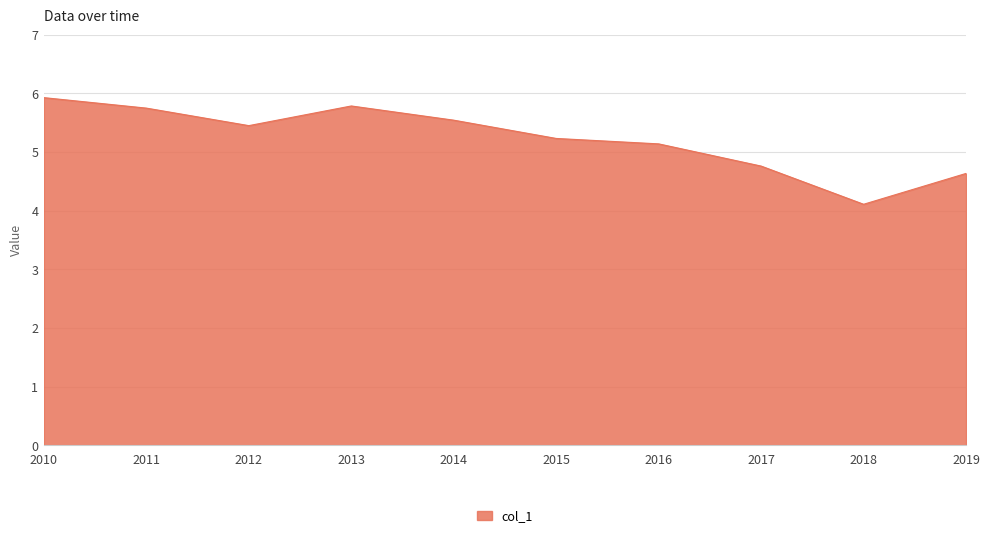

What is the difference between the maximum and second lowest values?

1.3